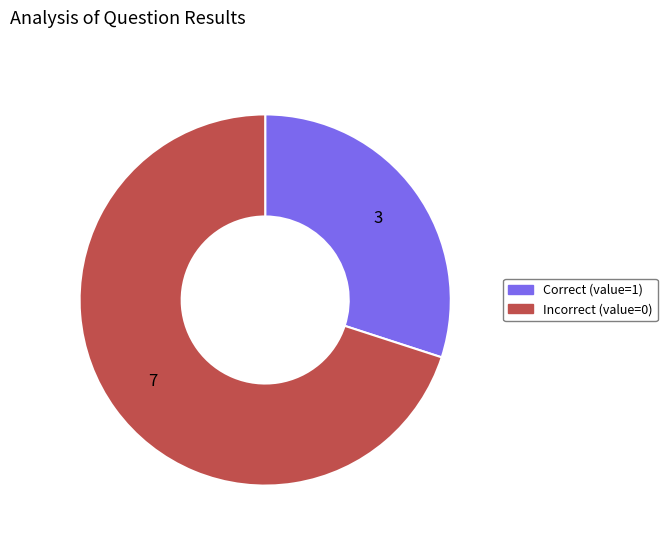

How many slices are in this pie chart?

2